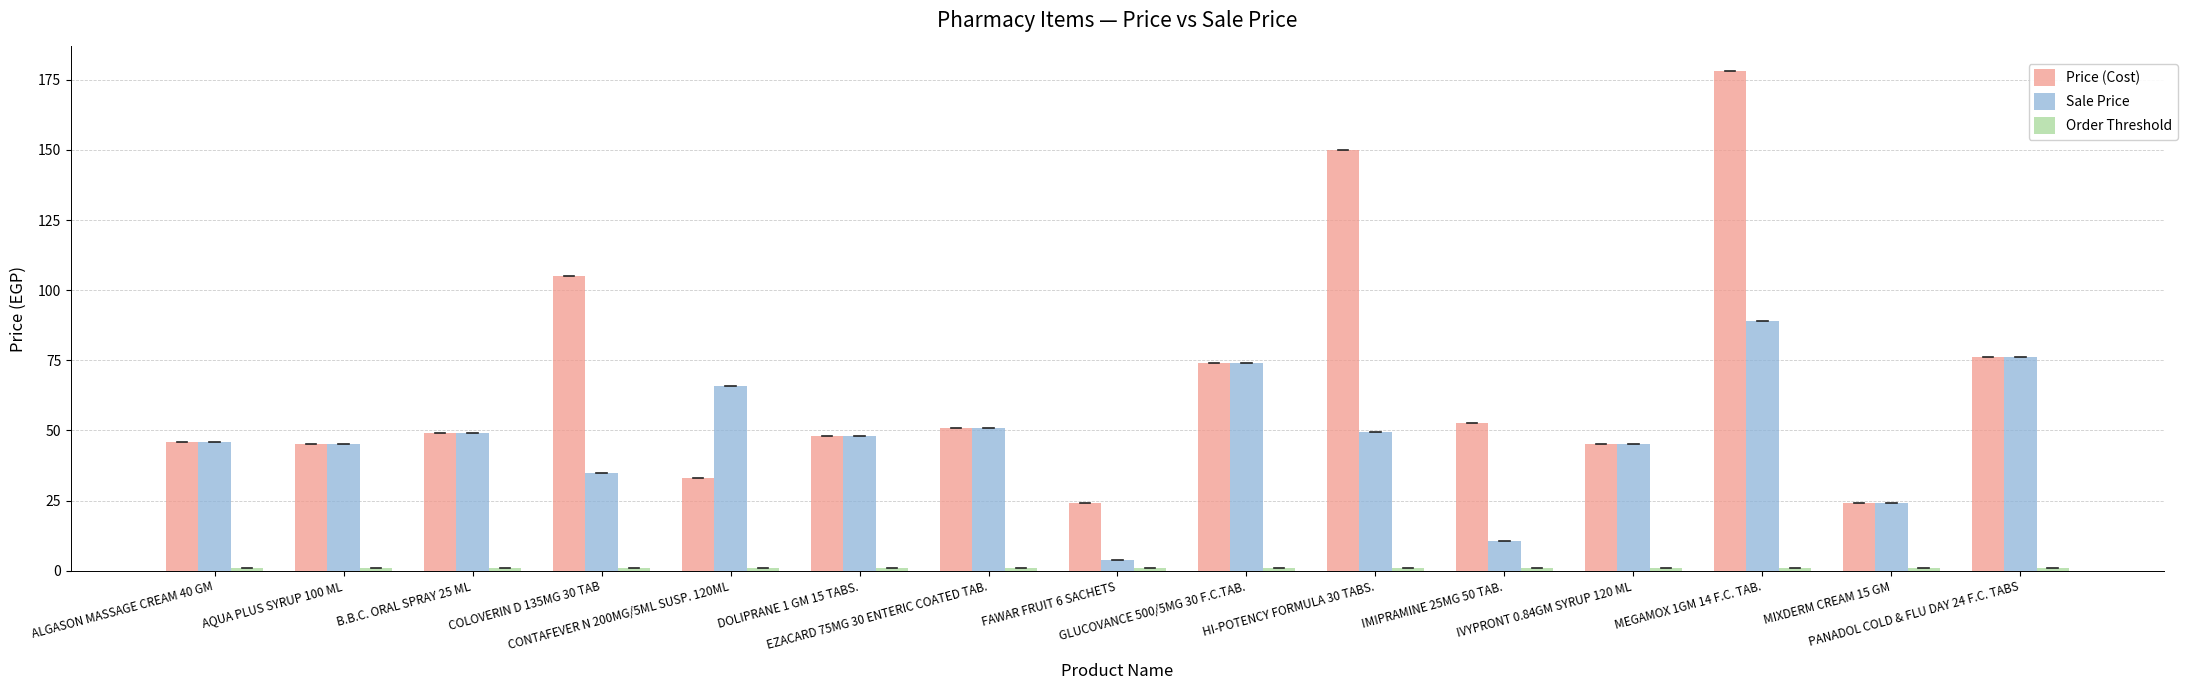

What is the value of the Price (Cost) bar at the 9th from the left?

74.0